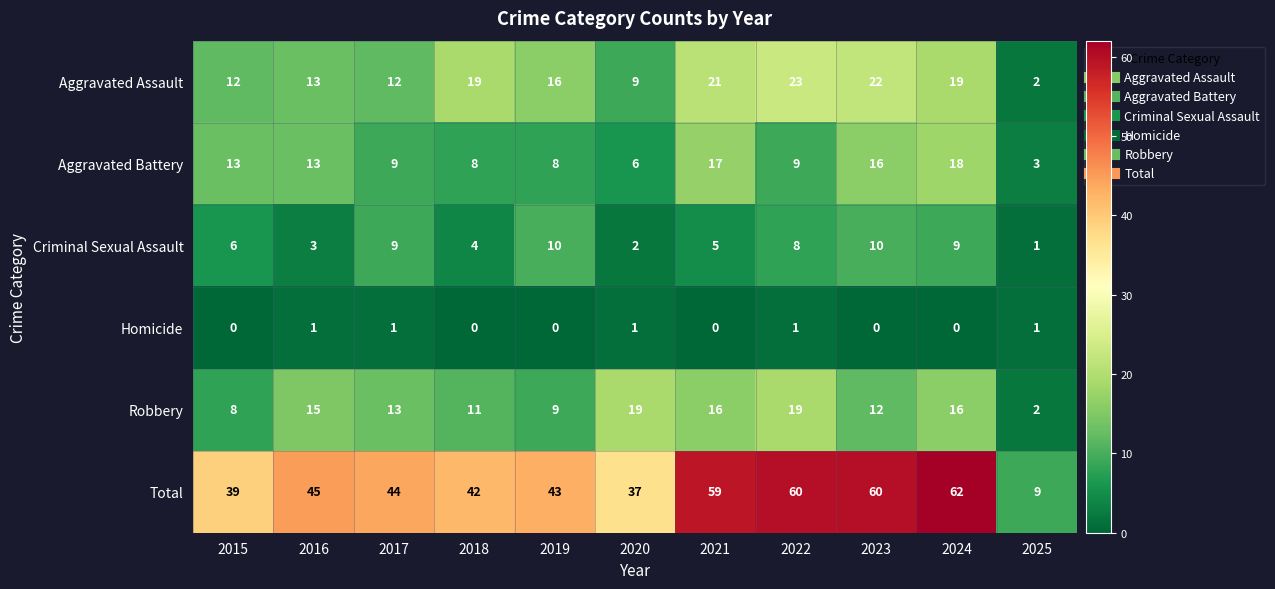

Is the value of Aggravated Battery at 2022 greater than the value of Robbery at 2016?

No